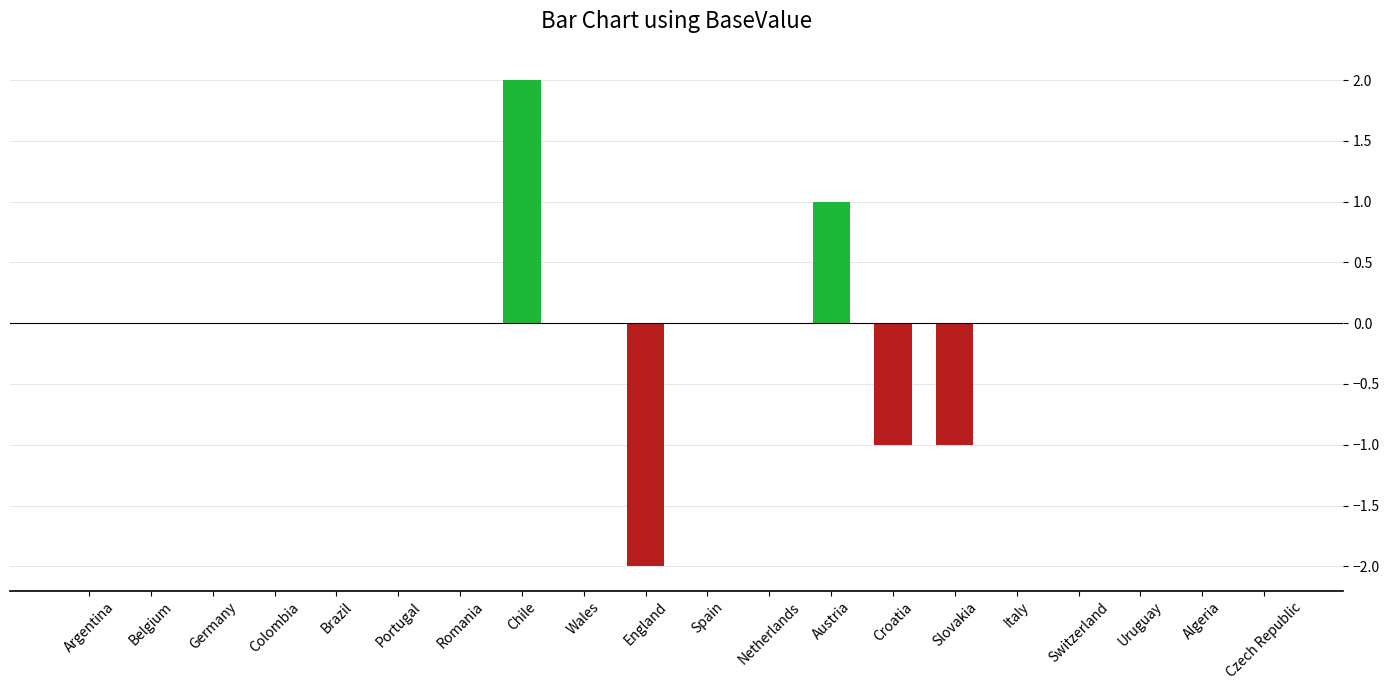

The chart shows a value of -2 at Romania. True or false?

False